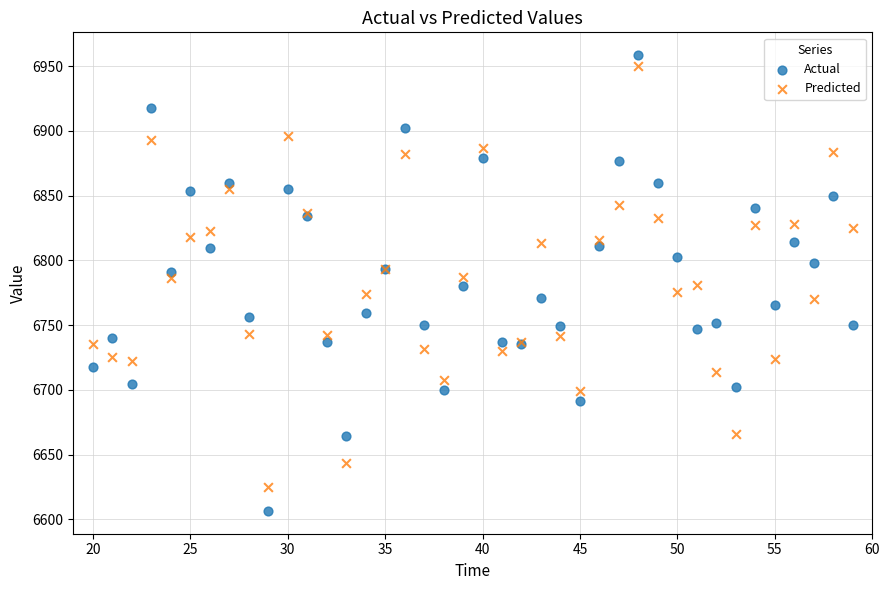

What is the X range (max minus min) for the scatter plot?

39.0